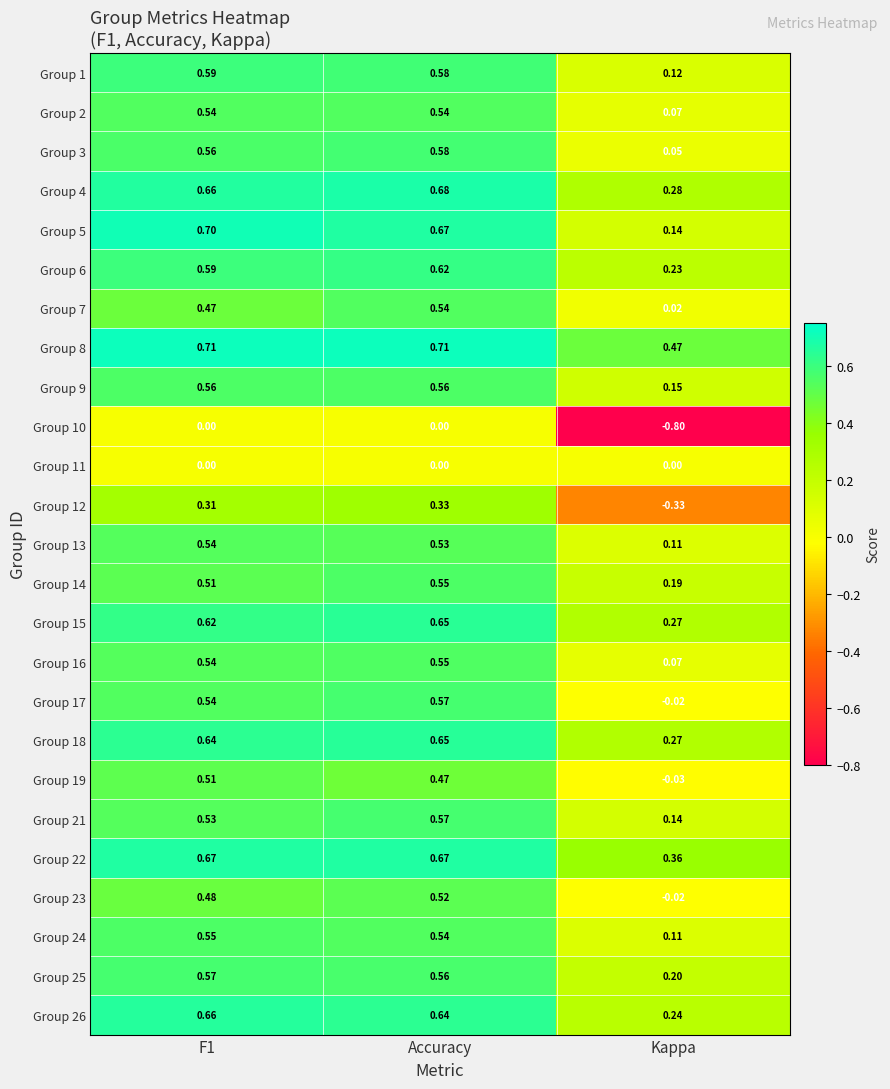

At which label does Group 23 reach its peak?

Accuracy